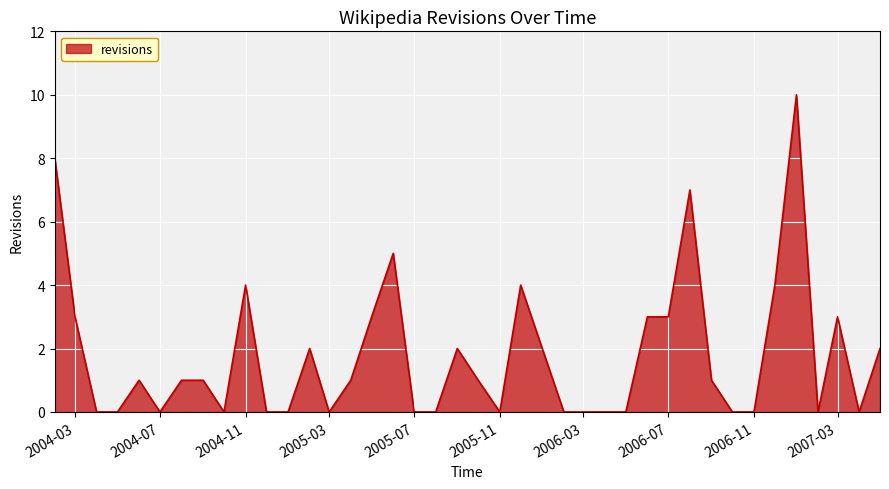

What is the maximum value shown in the chart?

10